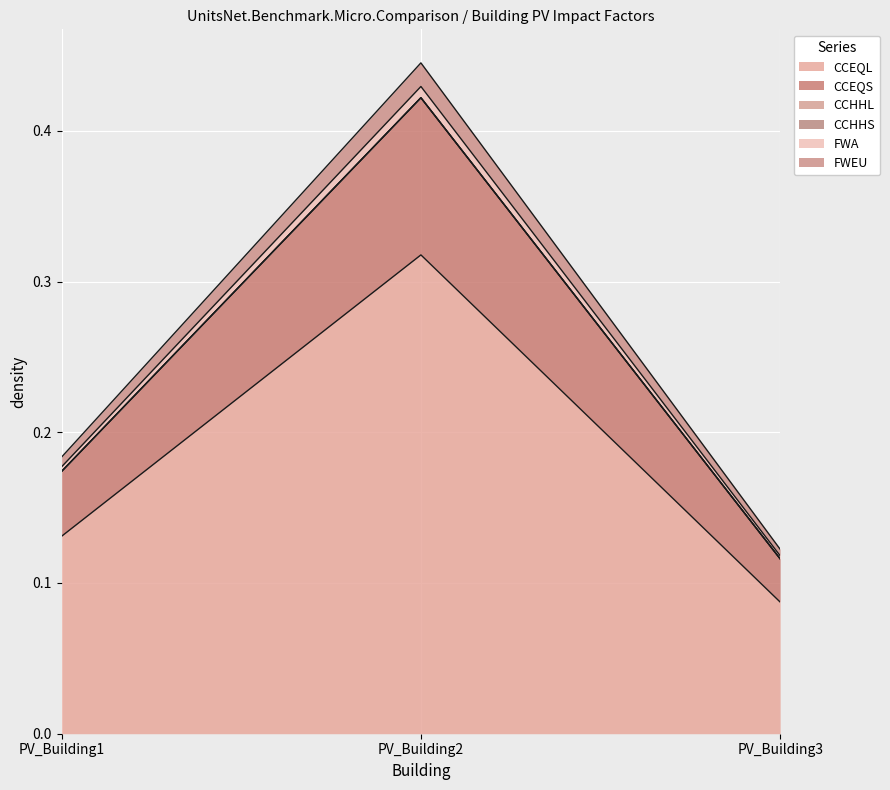

True or false: FWEU has a value of 0.2 at PV_Building2.

False